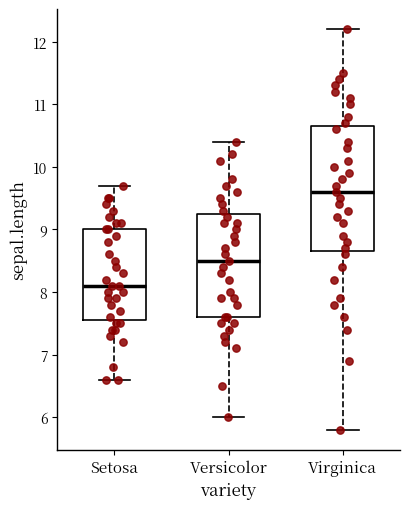

Where is the upper edge of the box for Virginica on the y-axis? The values are not printed on the chart, so give them approximately, as read against the axis.

10.7